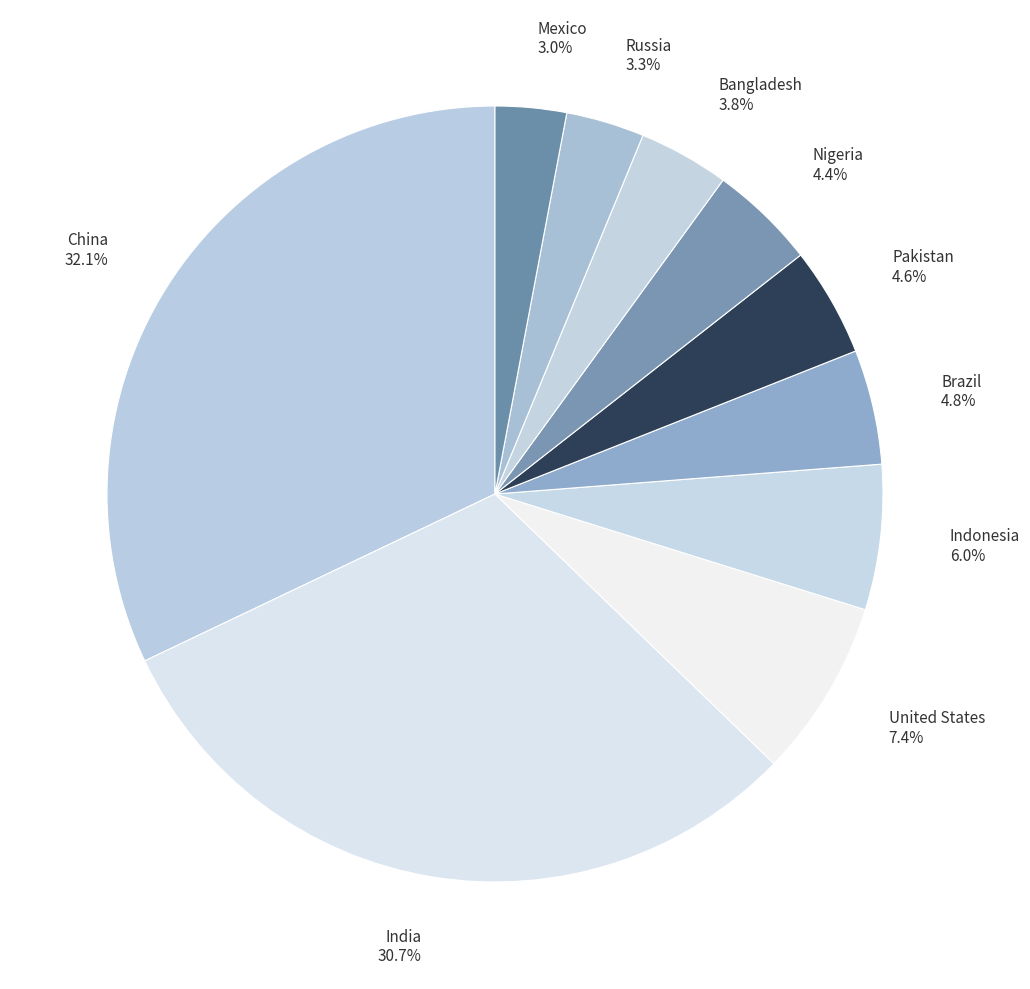

Is it true that Indonesia is 1% of the pie?

False